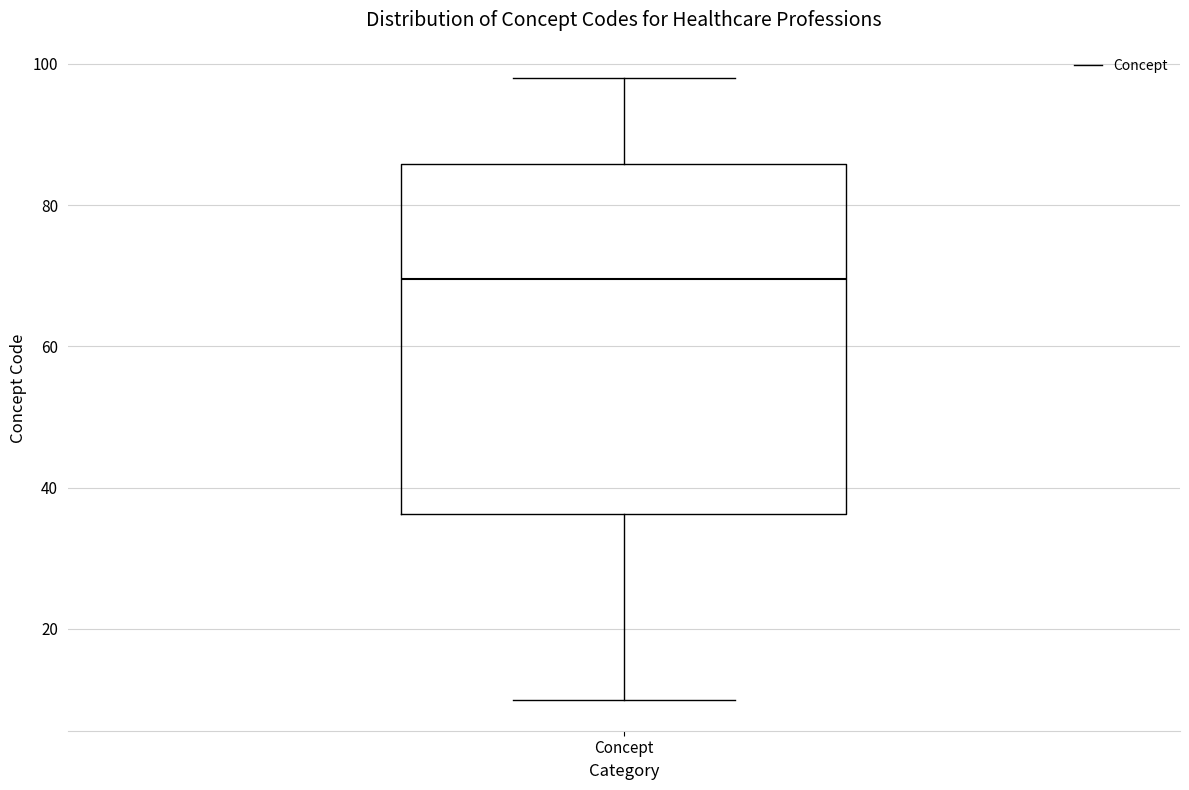

Read this box plot against the y-axis: the position of the median line, the range covered by the box, and the ends of both whiskers. The values are not printed on the chart, so give them approximately, as read against the axis.

median 70, box 36 to 86, whiskers 10 to 98